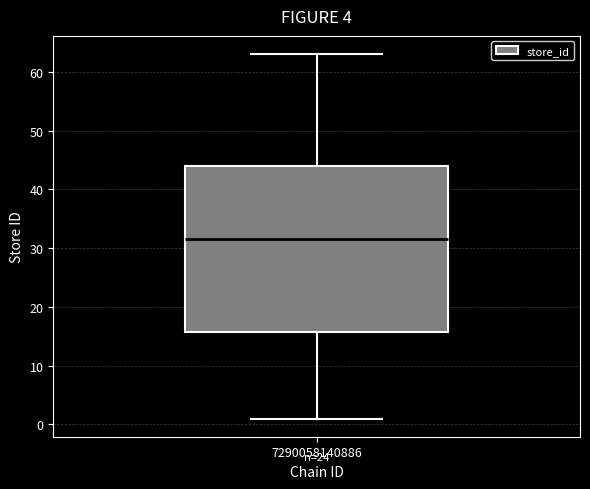

Read this box plot against the y-axis: the position of the median line, the range covered by the box, and the ends of both whiskers. The values are not printed on the chart, so give them approximately, as read against the axis.

median 32, box 16 to 44, whiskers 1 to 63